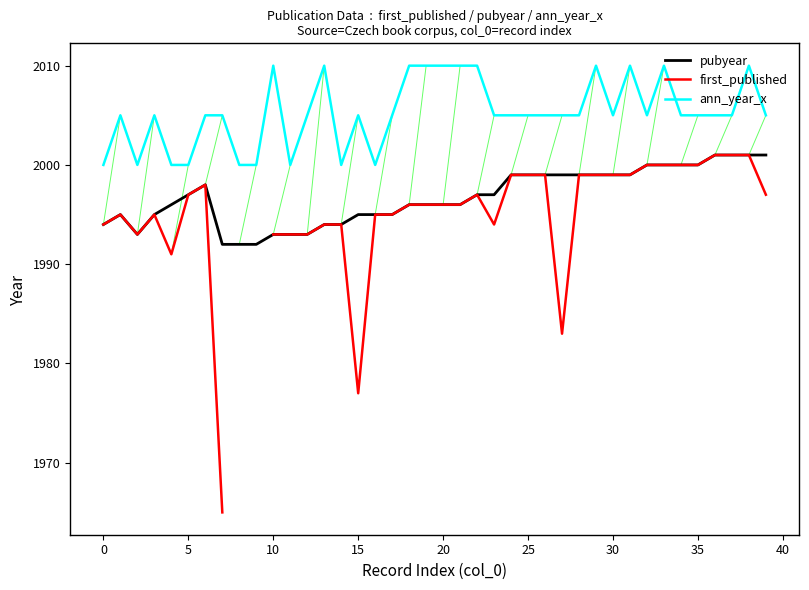

True or false: first_published and pubyear intersect in this chart.

False